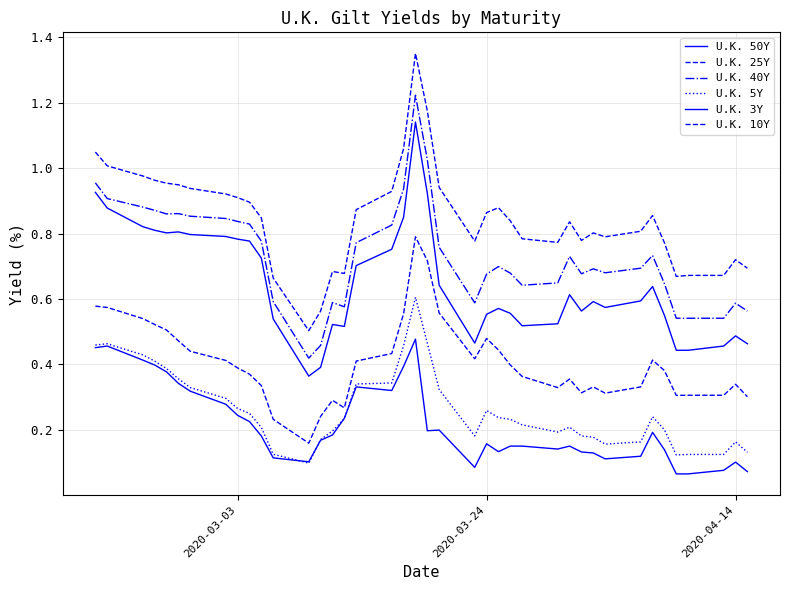

How many interior local valleys does the U.K. 40Y series have?

7